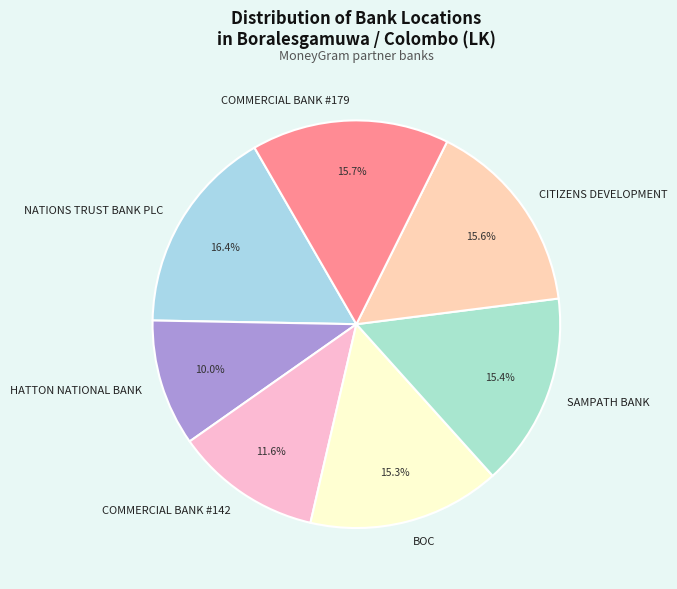

Does SAMPATH BANK account for over 50% of the chart?

No